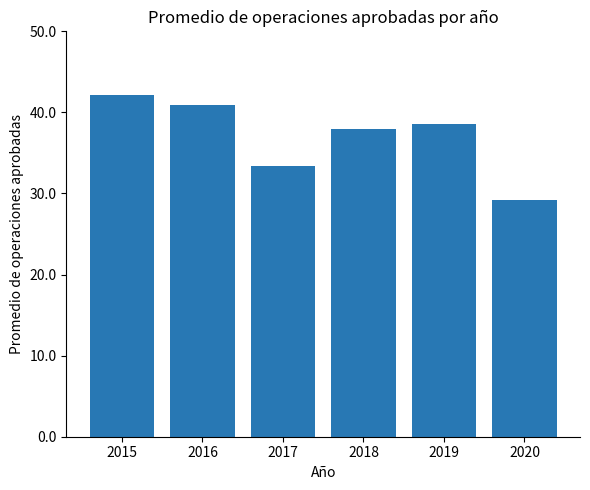

Reading left to right, extract all data points from this chart.

2015=42.1	2016=41.0	2017=33.4	2018=38.0	2019=38.5	2020=29.2